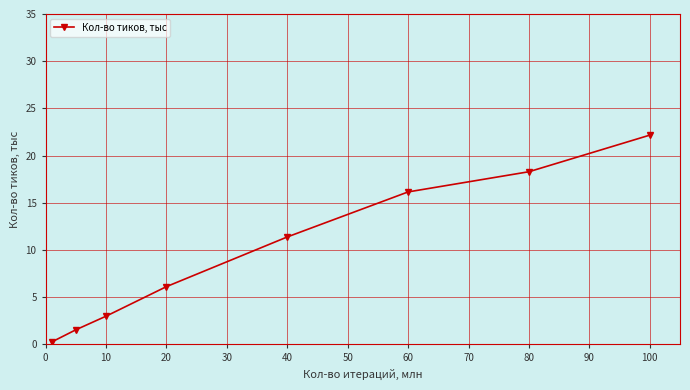

What is the value of the 2nd point from the left?

1.5